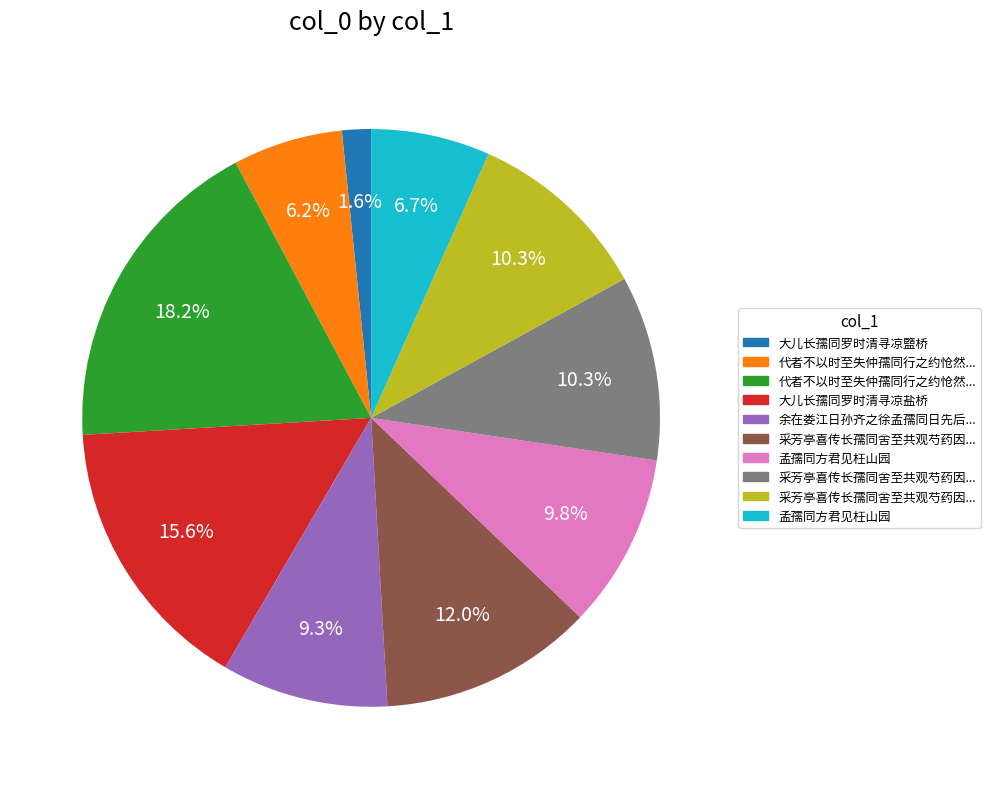

To the nearest percent, what is the difference between the largest and smallest slice percentages?

17%